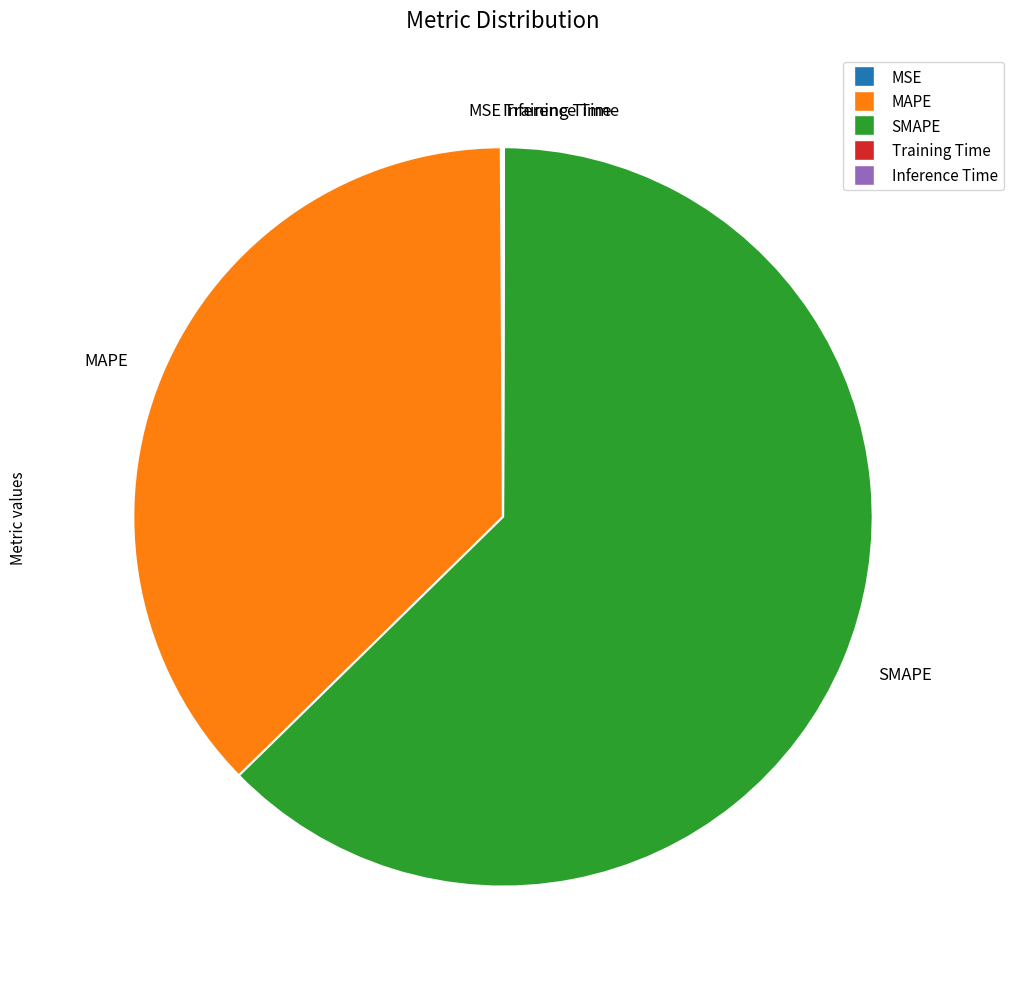

Is there any slice that represents more than half of the pie?

Yes